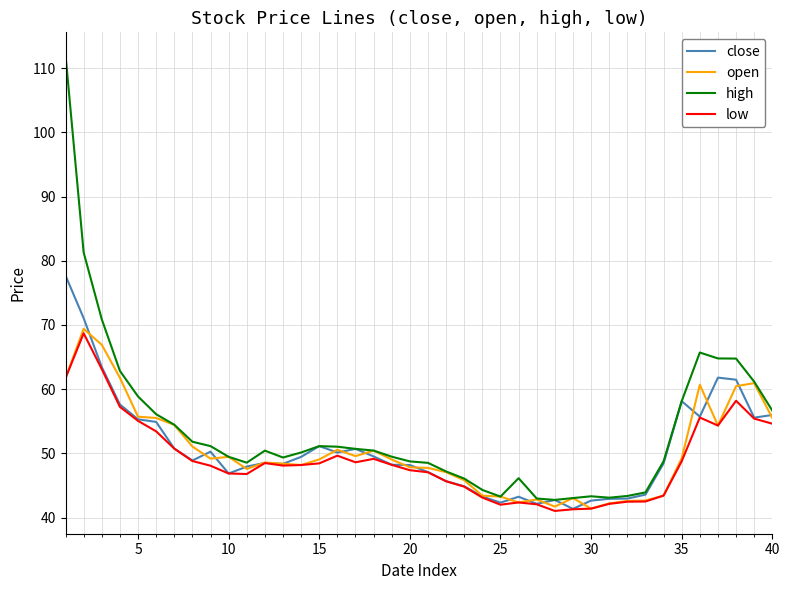

List the series in order of their peak value, lowest first.

low, open, close, high